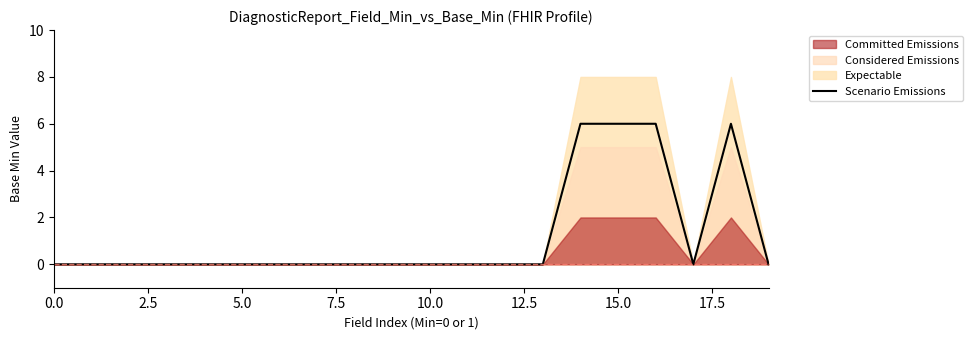

What is the difference between the second highest and minimum values?

6